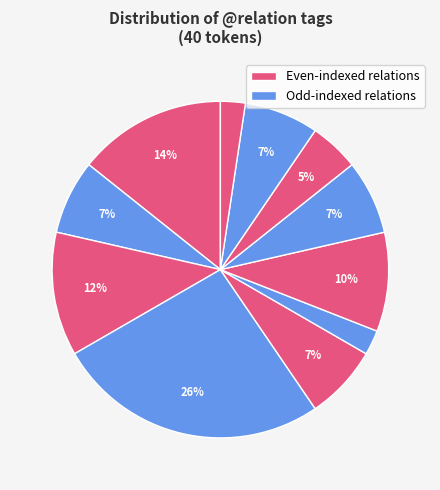

How many segments does this pie chart have?

11